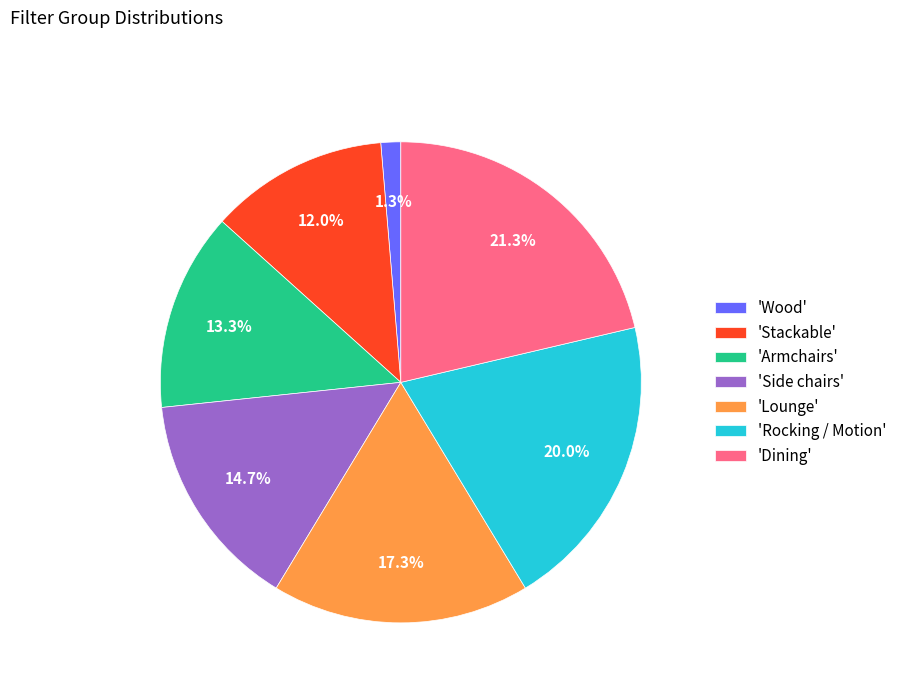

Which slice is the largest?

'Dining'